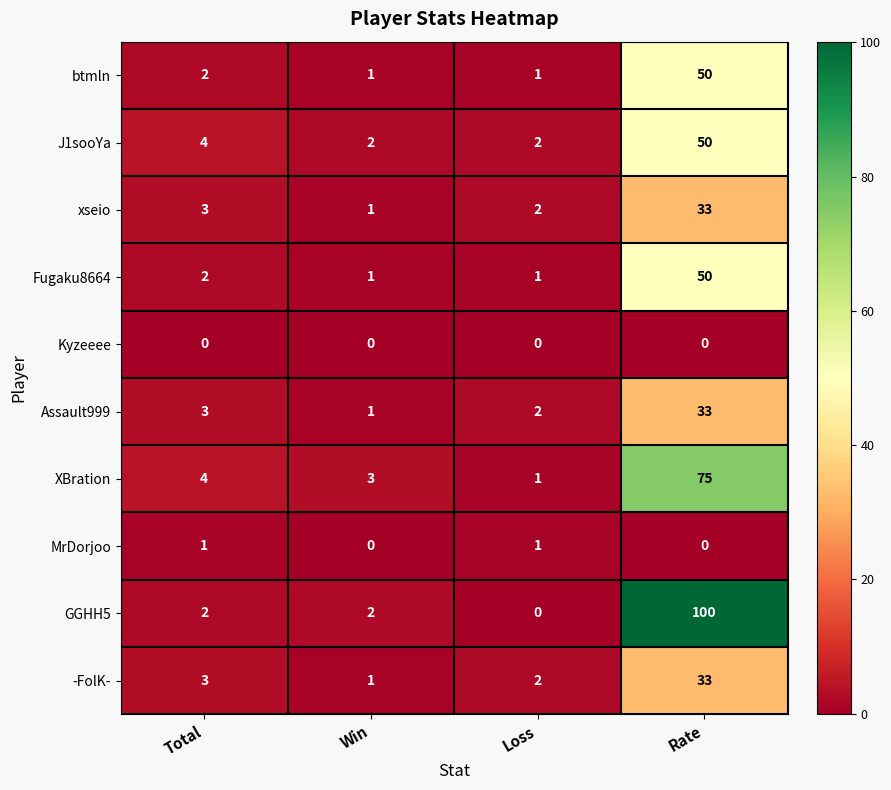

What is the maximum value shown in the chart?

100